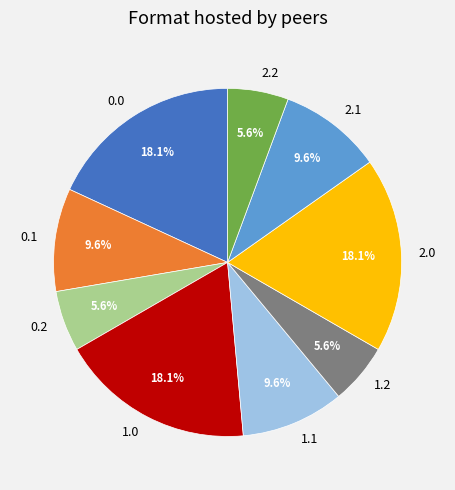

Is 2.1 the majority of the pie?

No